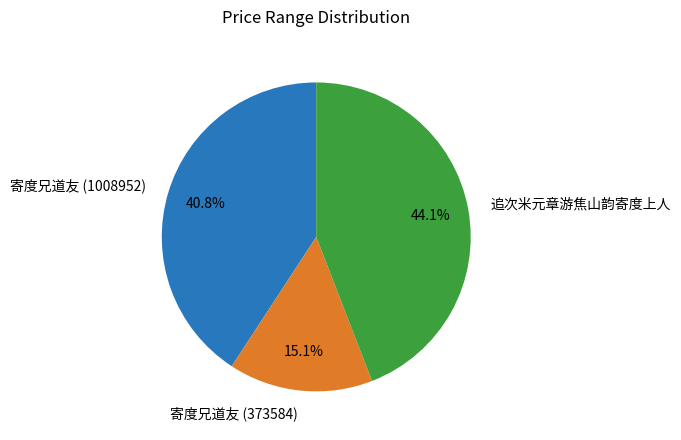

What percentage do 寄度兄道友 (1008952) and 寄度兄道友 (373584) together represent?

55.9%